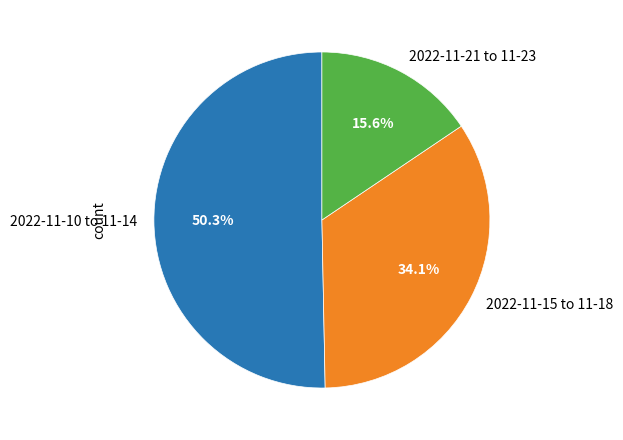

What is the total percentage of 2022-11-10 to 11-14 and 2022-11-15 to 11-18?

84.4%